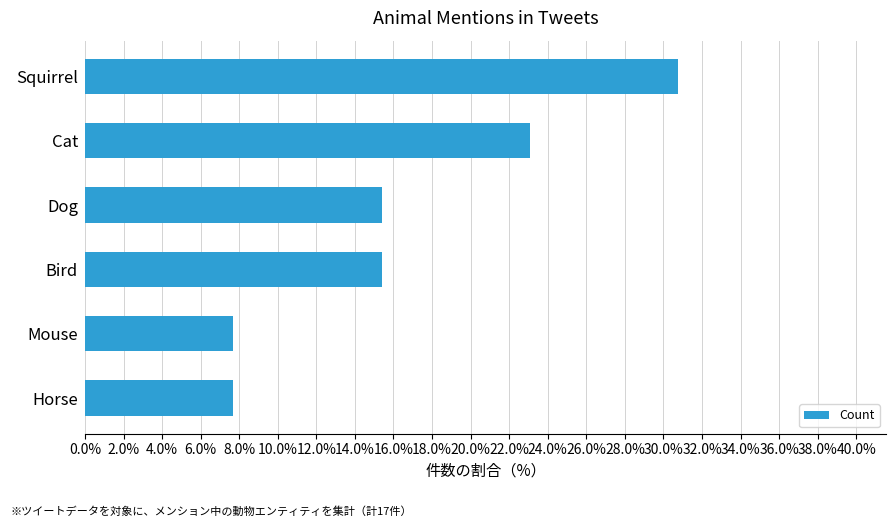

What is the value of the 4th bar from the top?

15.4